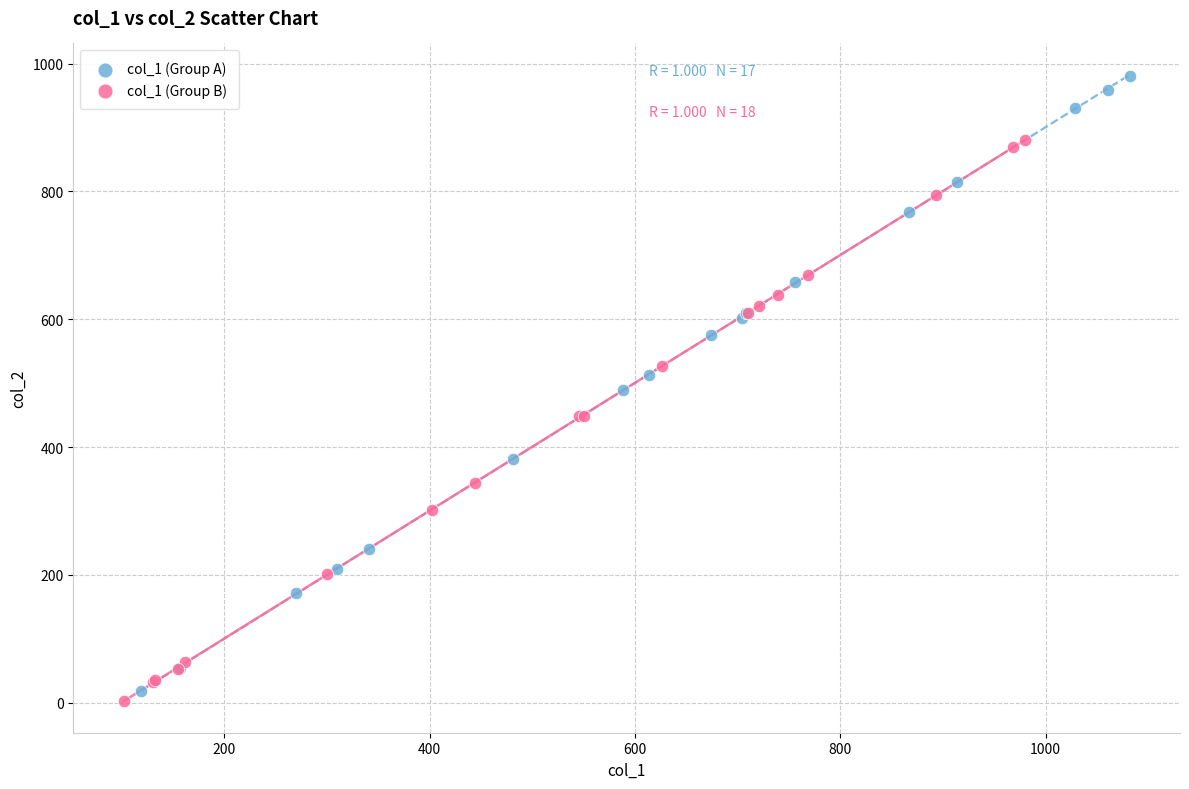

Which series has the largest Y range (max minus min)?

col_1 (Group A)